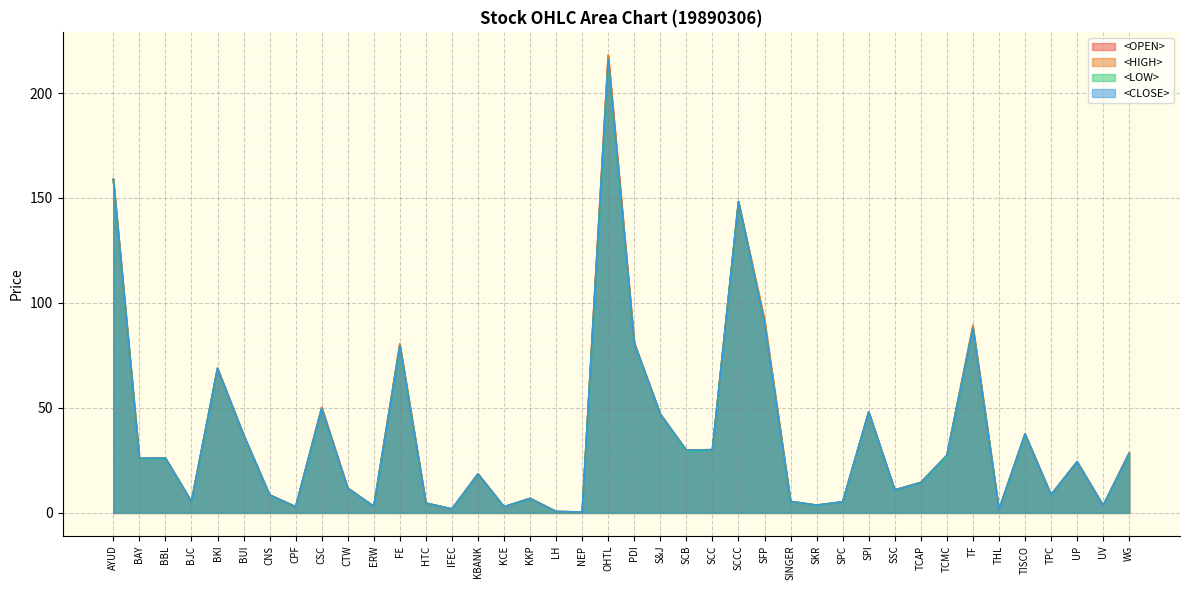

Reading left to right, extract all data points from this chart.

<OPEN>: 158.9	25.9	26.1	5.4	68.7	37.1	8.6	2.9	50.2	11.8	3.1	80.2	4.7	1.9	18.6	2.9	6.9	0.7	0.4	218.0	80.8	47.0	29.9	30.1	148.2	91.0	5.5	3.7	5.3	48.1	10.9	14.5	27.4	88.1	1.6	37.6	8.6	24.4	3.5	28.5
<HIGH>: 158.9	26.0	26.1	5.4	69.0	37.1	8.6	3.0	50.2	11.9	3.2	80.6	4.7	1.9	18.6	2.9	6.9	0.7	0.4	218.0	81.1	47.0	29.9	30.2	148.2	92.5	5.5	3.7	5.3	48.1	10.9	14.6	27.4	89.5	1.6	37.6	8.7	24.4	3.5	28.7
<LOW>: 158.9	25.8	25.9	5.4	68.7	37.1	8.6	2.8	49.7	11.7	3.1	79.5	4.7	1.9	18.5	2.9	6.9	0.7	0.4	214.0	80.5	47.0	29.4	29.9	148.2	90.0	5.4	3.7	5.2	48.1	10.9	14.4	26.6	88.1	1.5	37.4	8.6	24.4	3.5	28.1
<CLOSE>: 158.9	26.0	26.1	5.4	68.7	37.1	8.6	2.9	49.7	11.8	3.1	79.5	4.7	1.9	18.5	2.9	6.9	0.7	0.4	216.0	80.8	47.0	29.9	30.1	148.2	90.5	5.5	3.7	5.3	48.1	10.9	14.4	27.4	88.1	1.5	37.6	8.6	24.4	3.5	28.3